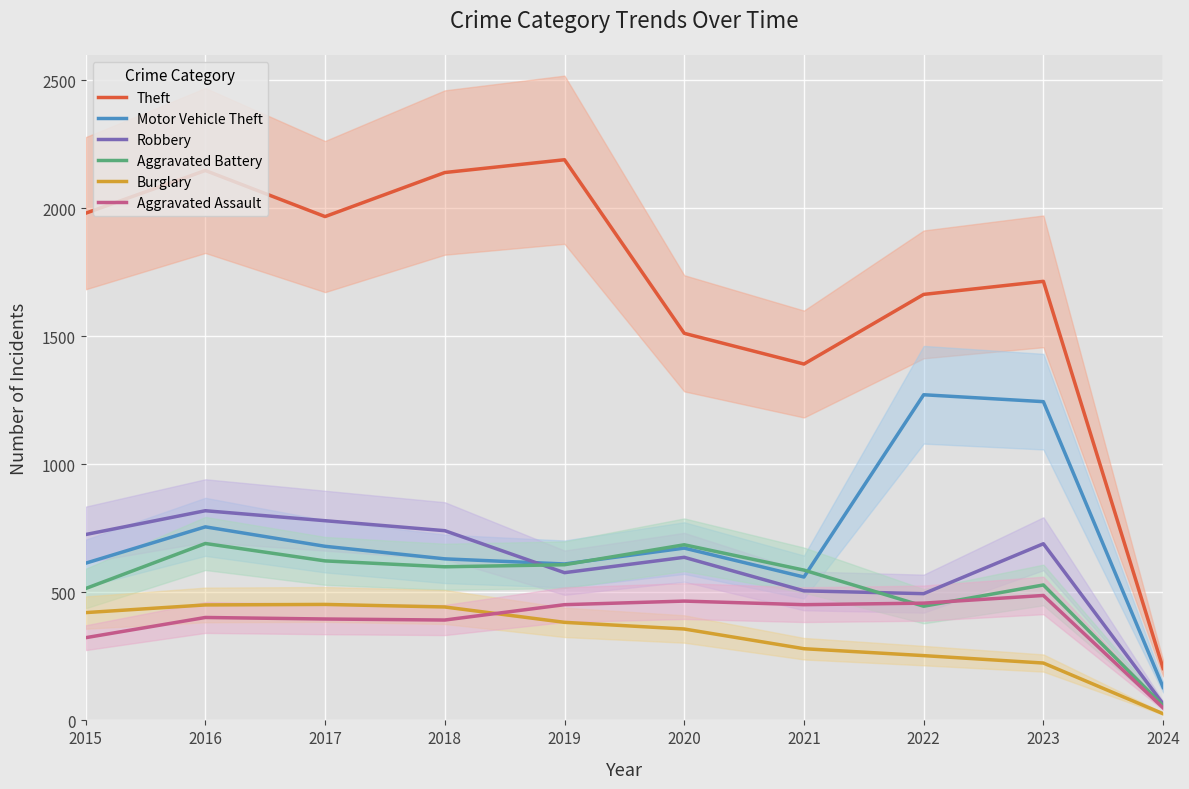

What is the highest value of the Theft series?

2190